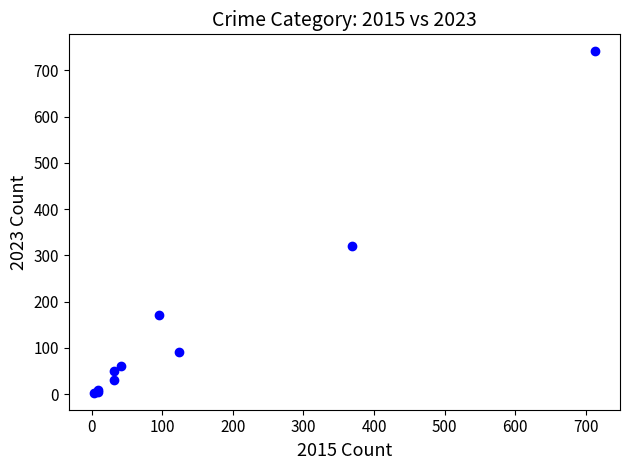

What Y value in the scatter plot is closest to 372?

321